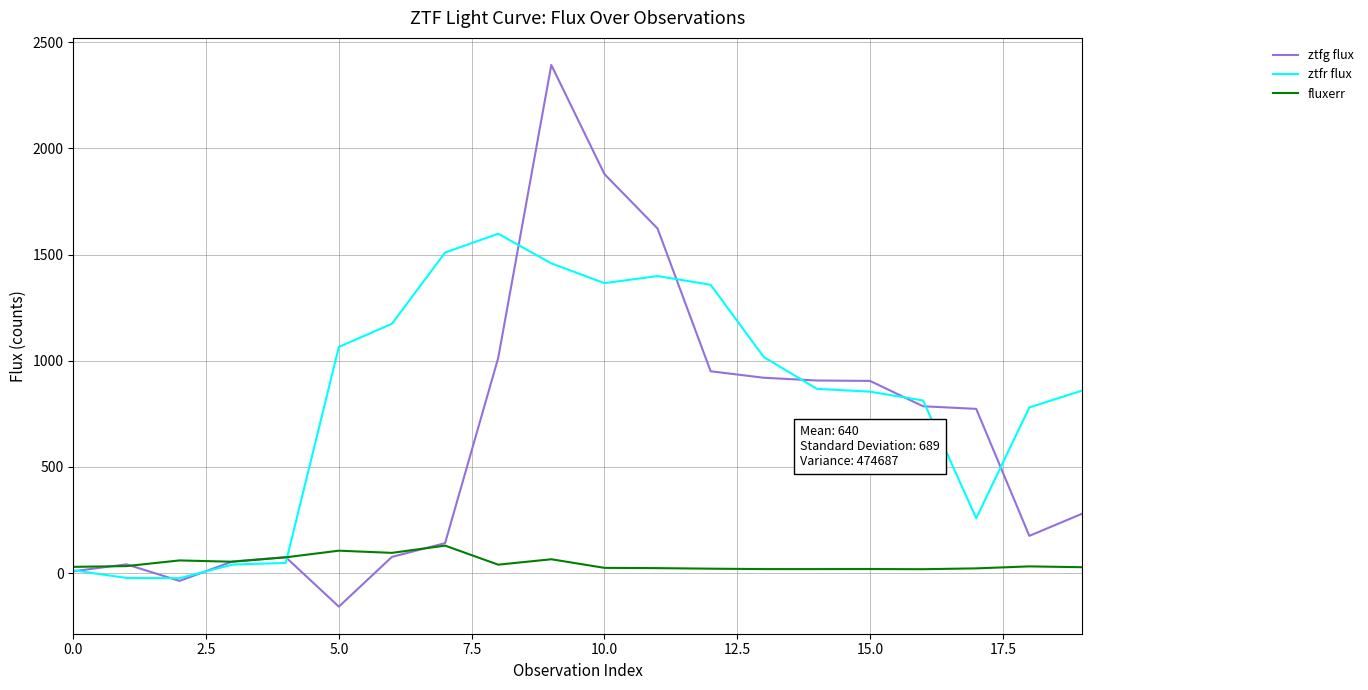

Rank the series by their maximum value, from highest to lowest.

ztfg flux, ztfr flux, fluxerr